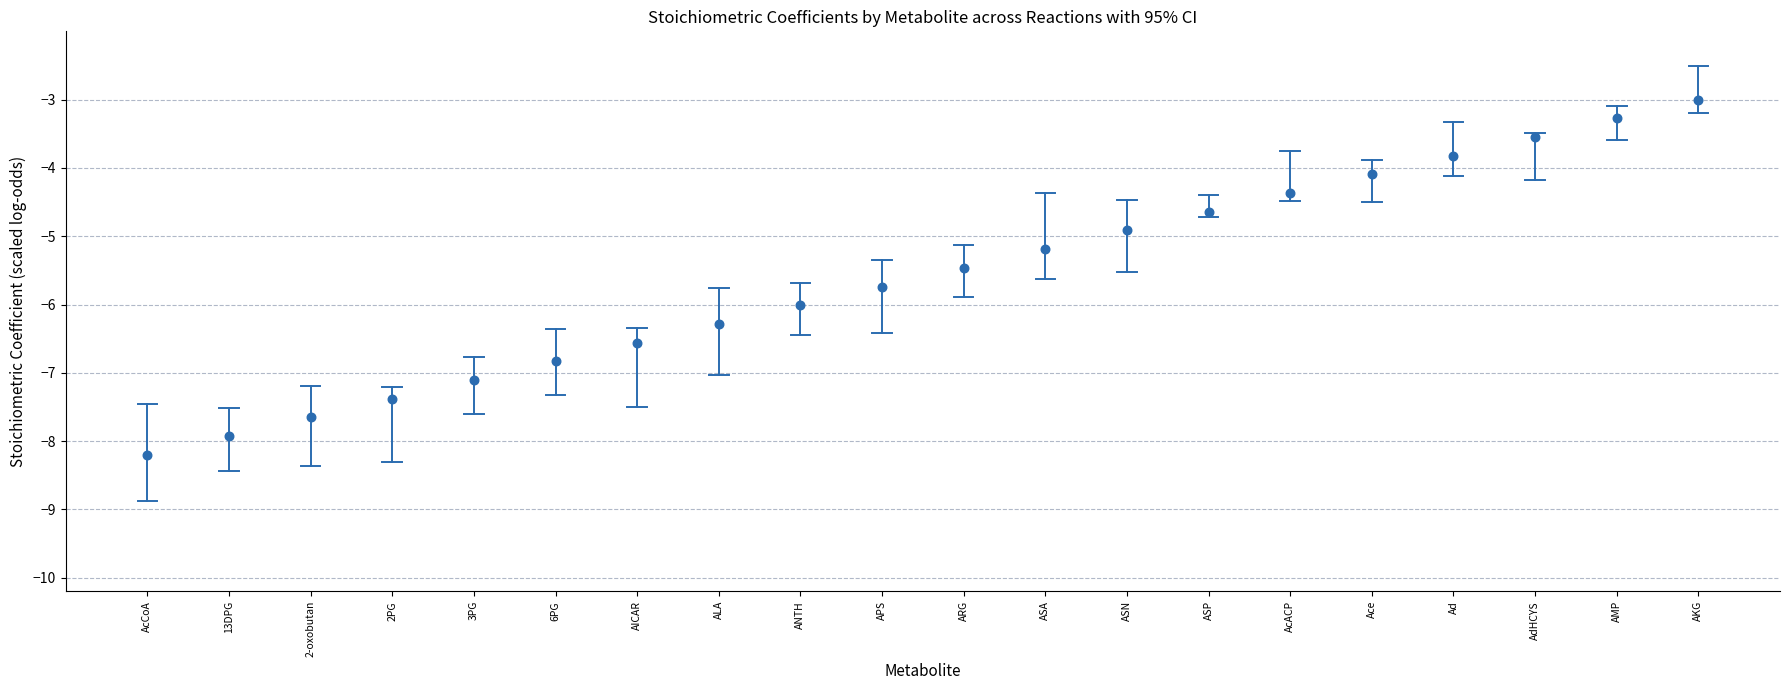

What Y value in the scatter plot is closest to -5?

-4.9